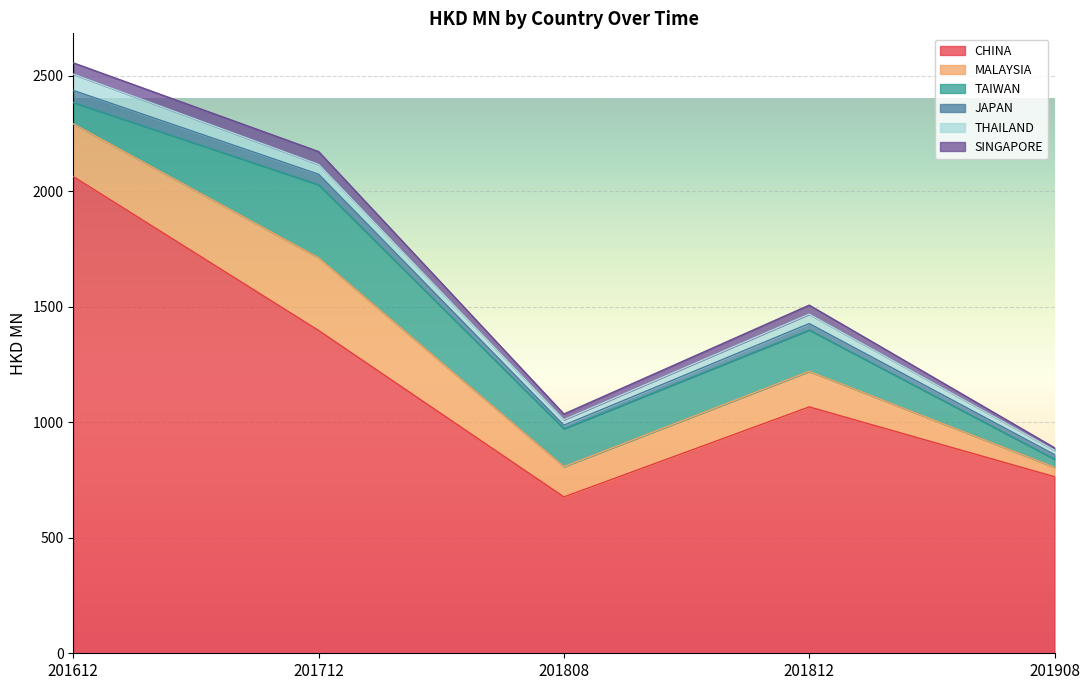

Reading left to right, what are all the values shown in this chart?

CHINA: 2063.7	1397.3	676.8	1066.6	764.4
MALAYSIA: 228.2	314.6	131.1	153.7	40.8
TAIWAN: 92.4	316.5	164.2	179.2	35.2
JAPAN: 52.2	45.2	15.3	27.8	19.5
THAILAND: 70.5	42.7	23.8	40.8	19.3
SINGAPORE: 48.9	55.5	24.6	39.0	10.4